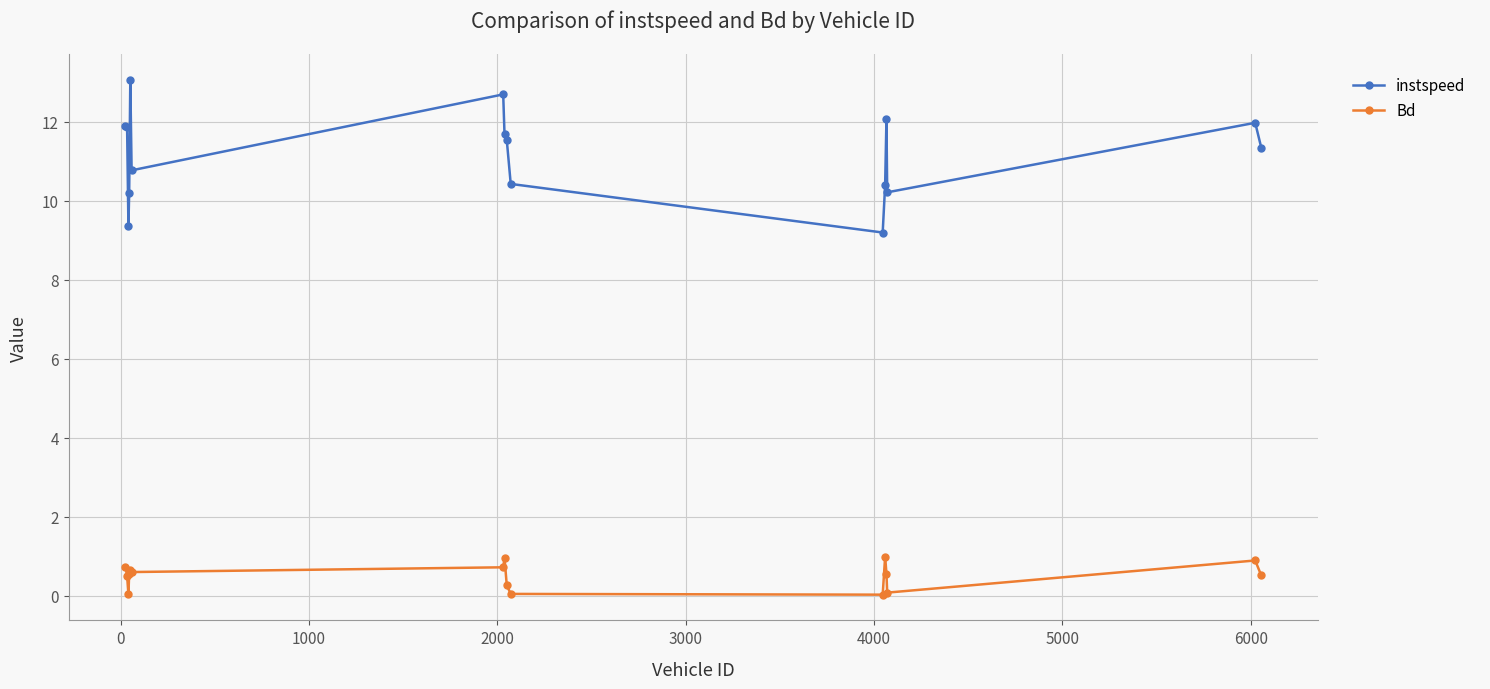

What is the value of the instspeed point at the 7th from the left?

12.7